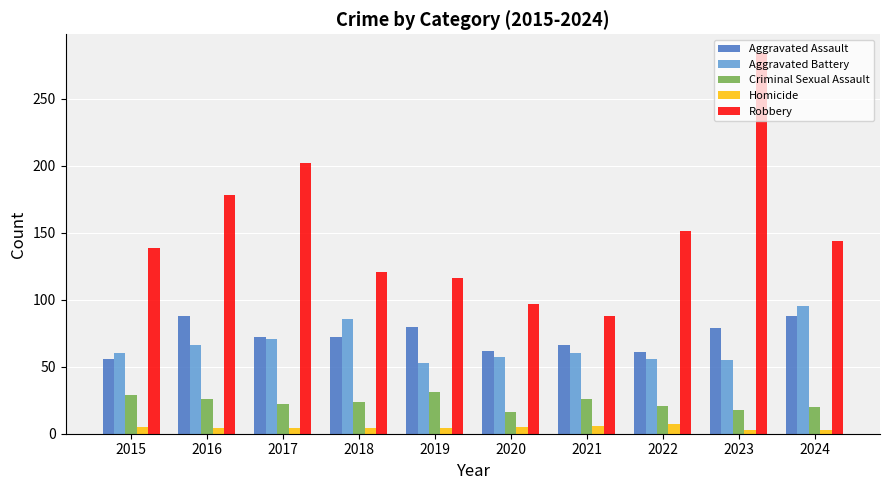

Which series has the largest range (max minus min)?

Robbery